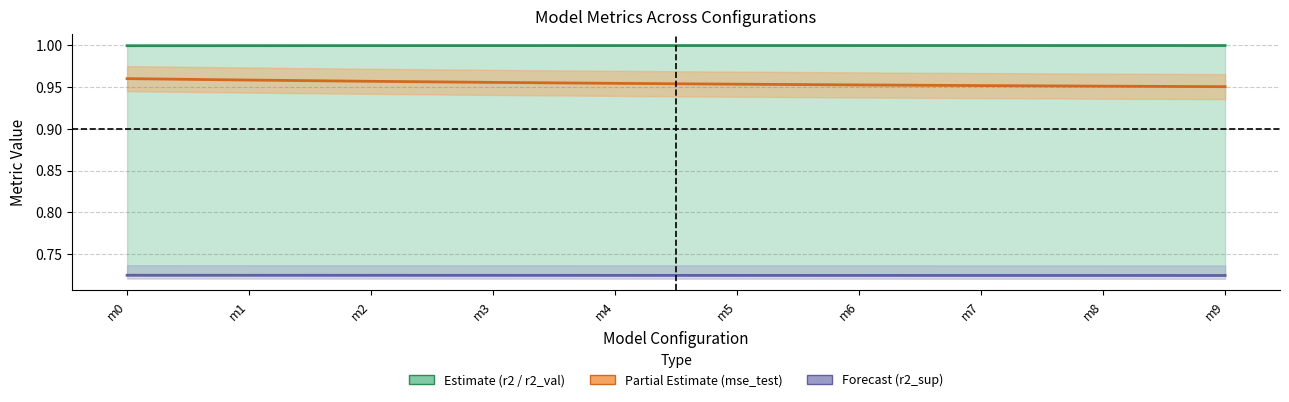

True or false: mse_test and r2 intersect in this chart.

False